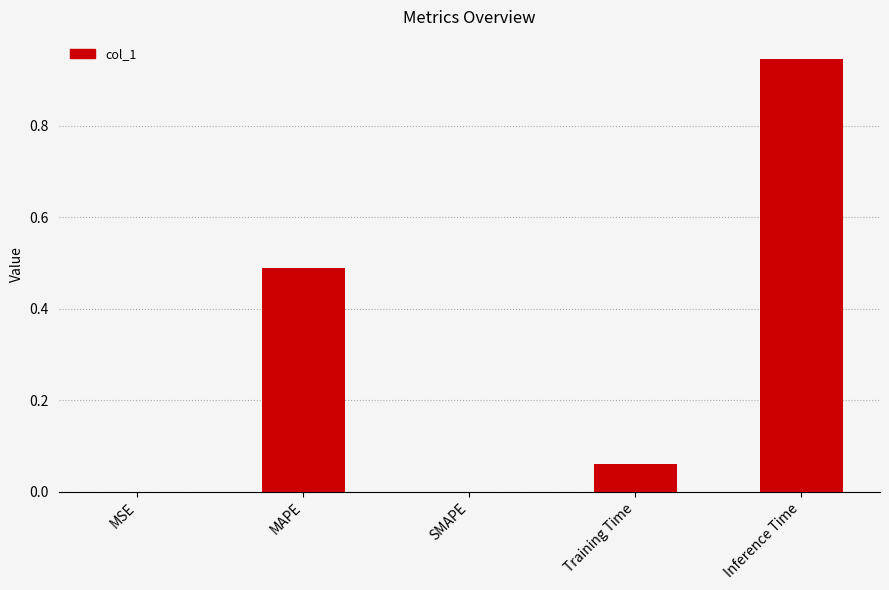

What is the change in value from MSE to Inference Time?

+0.9